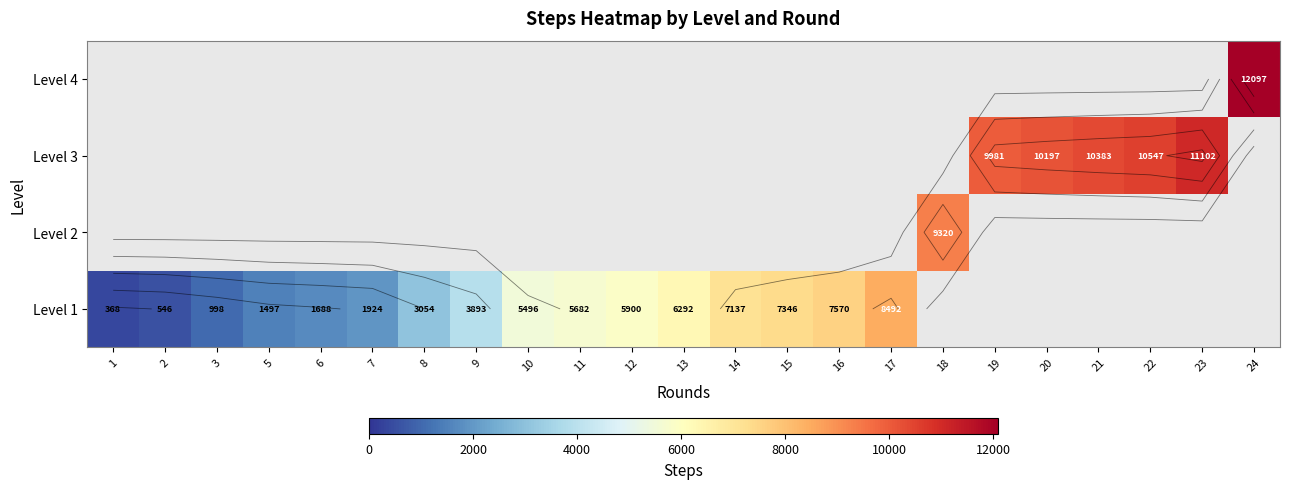

List the series in order of their overall mean, lowest first.

Level 1, Level 2, Level 3, Level 4